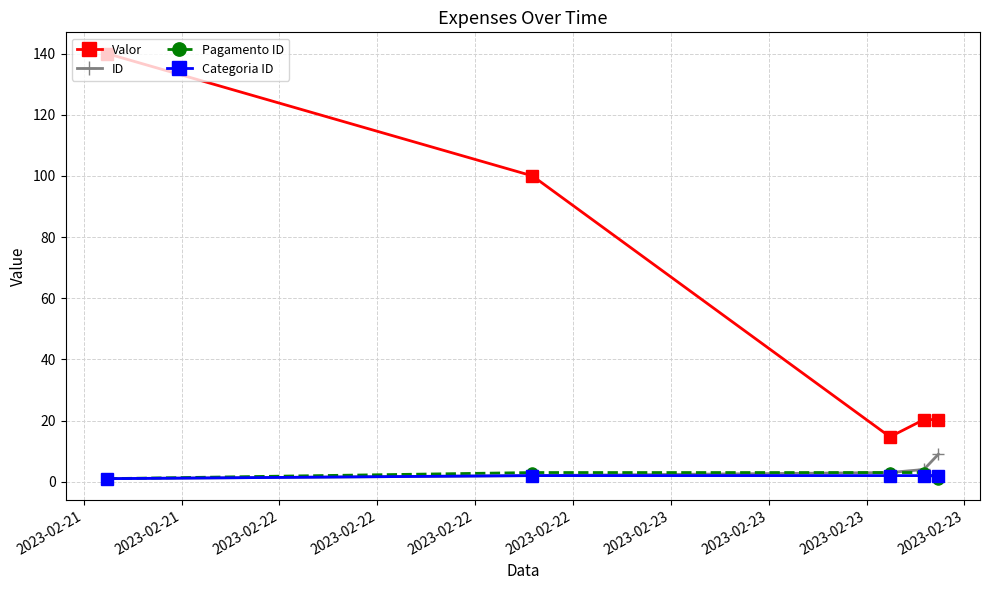

What is the value of the Pagamento ID point at the 4th from the left?

3.0